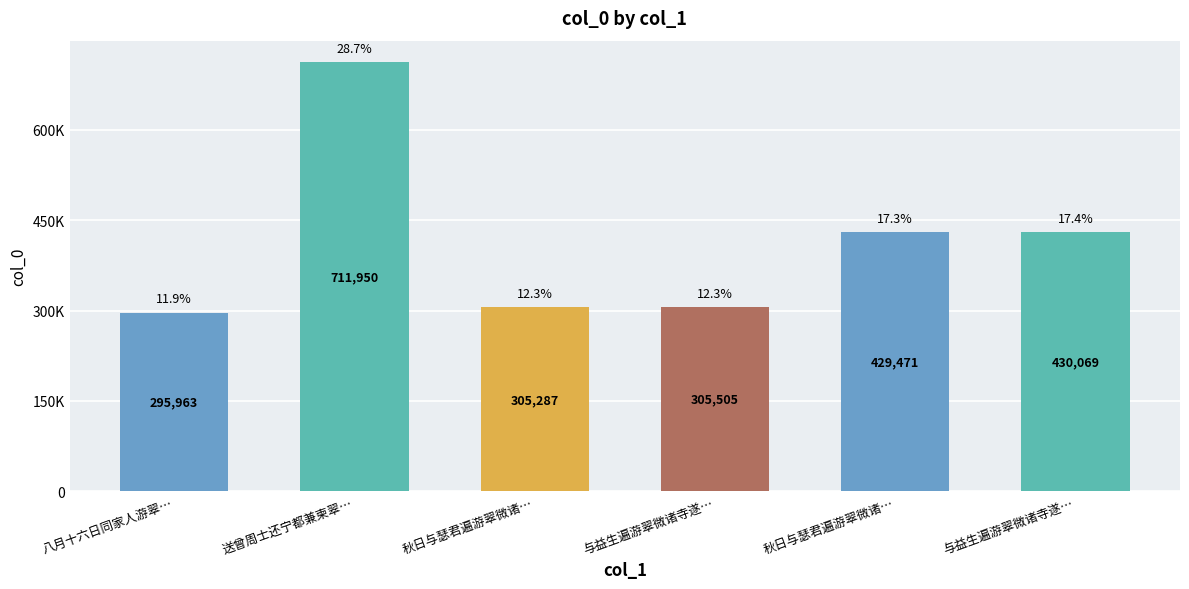

Rank the categories by value from lowest to highest.

八月十六日同家人游翠…, 秋日与瑟君遍游翠微诸…, 与益生遍游翠微诸寺遂…, 秋日与瑟君遍游翠微诸…, 与益生遍游翠微诸寺遂…, 送曾周士还宁都兼柬翠…